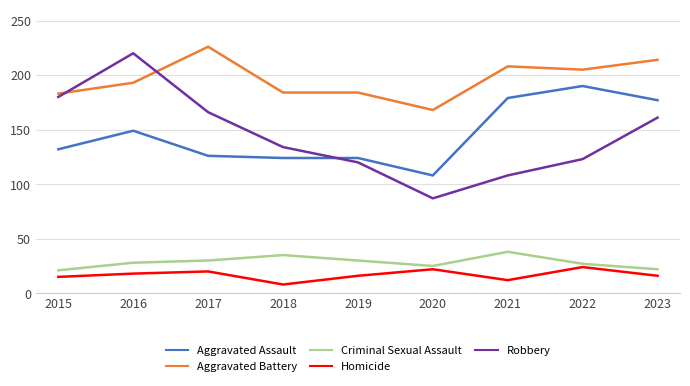

The Homicide series shows 16 at 2019. True or false?

True